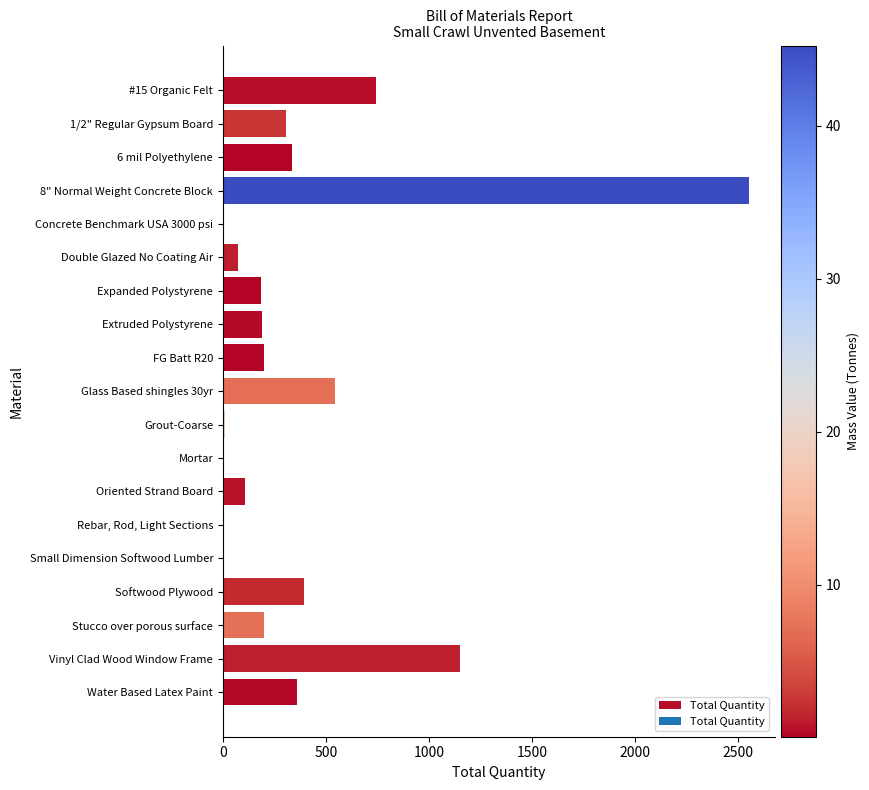

At which category does the chart reach its peak across all series?

8" Normal Weight Concrete Block